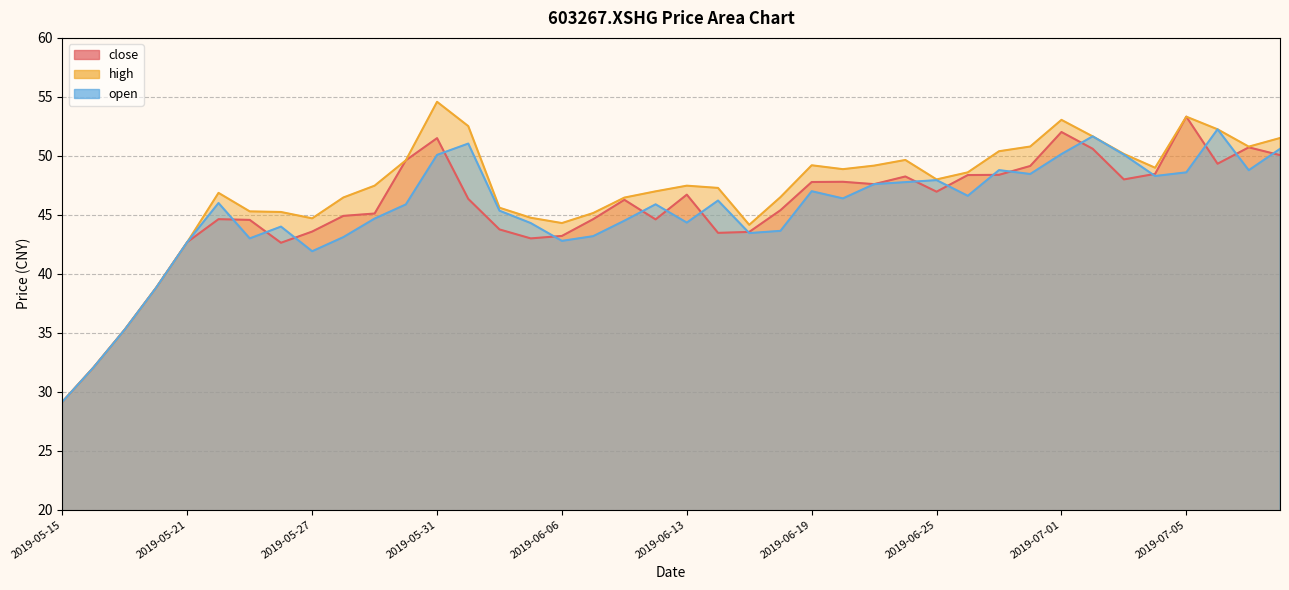

What is the label of the 20th point from the left?

2019-06-12